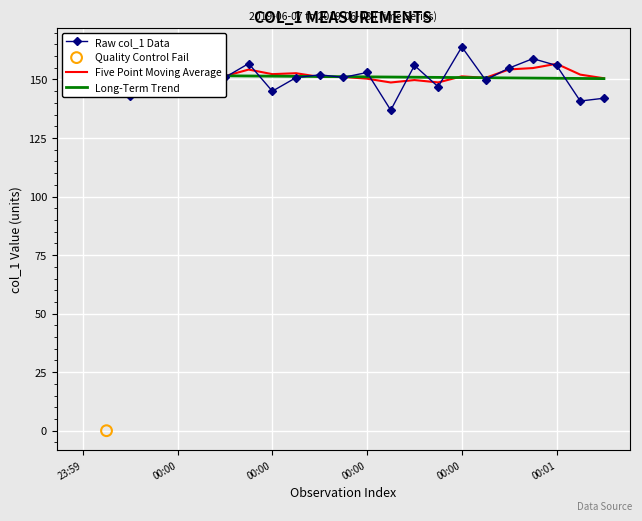

What is the change in value from 2019-06-08 00:00:19 to 2019-06-08 00:00:58?

+8.0